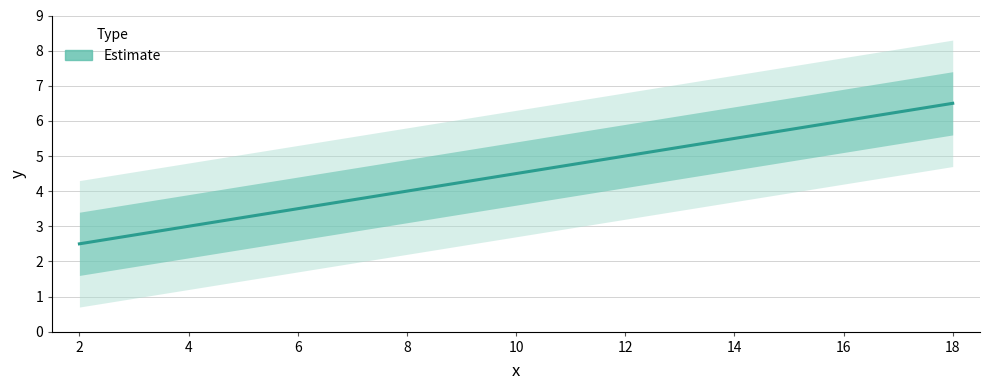

What is the difference between the values at 18 and 16?

0.5